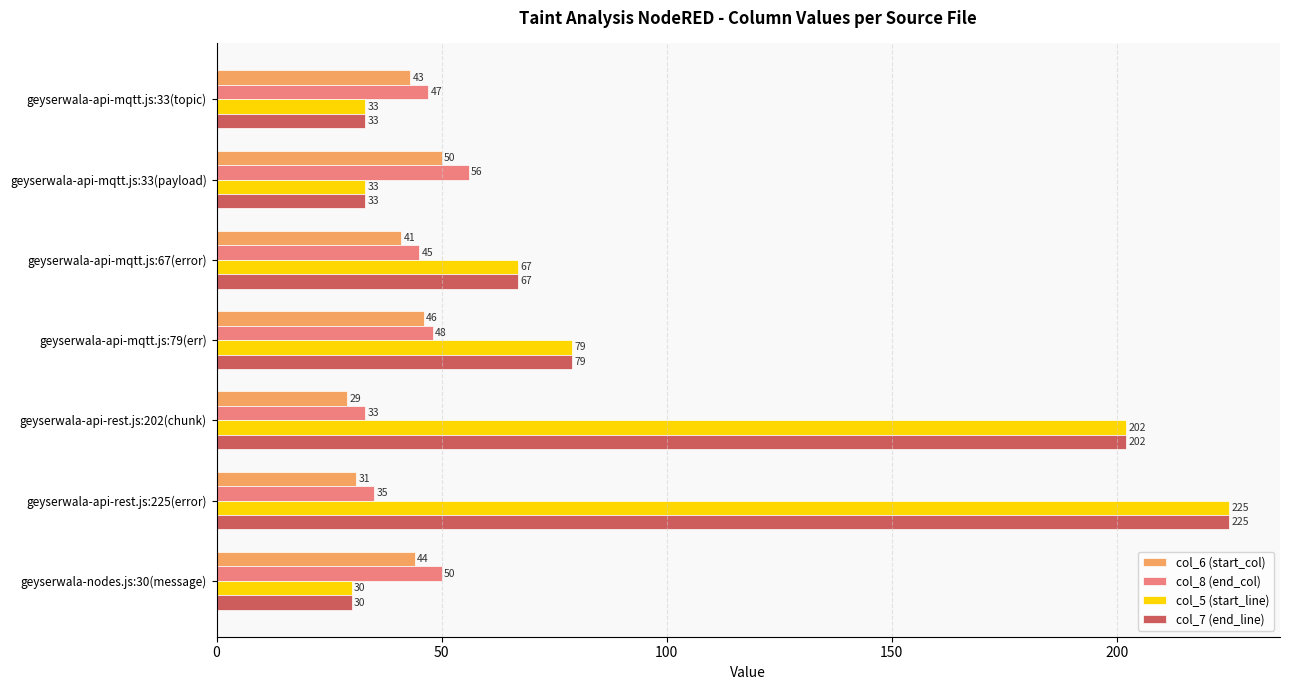

Which category has the highest value across all series?

geyserwala-api-rest.js:225(error)